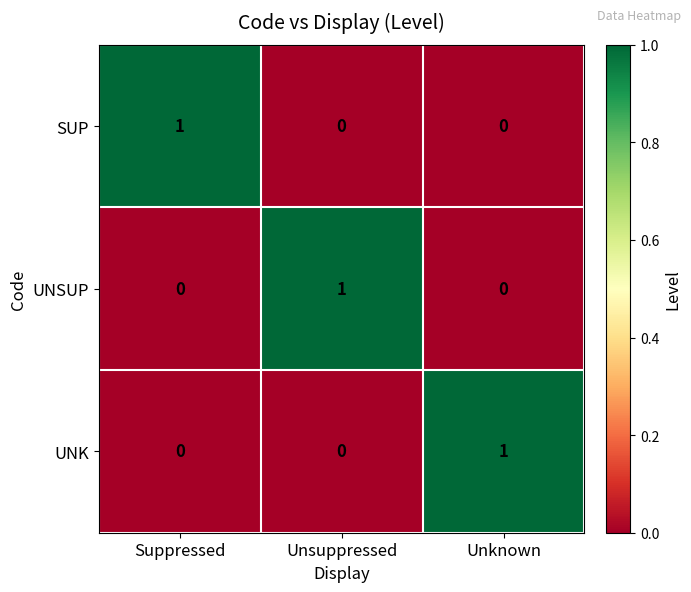

Which category has the highest value in the UNSUP series?

Unsuppressed